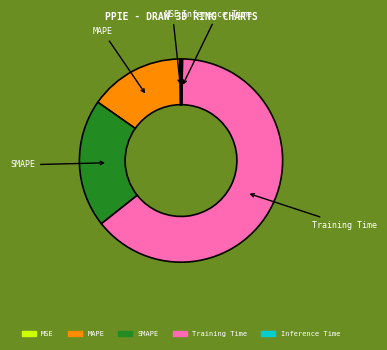

Does any single category account for the majority?

Yes